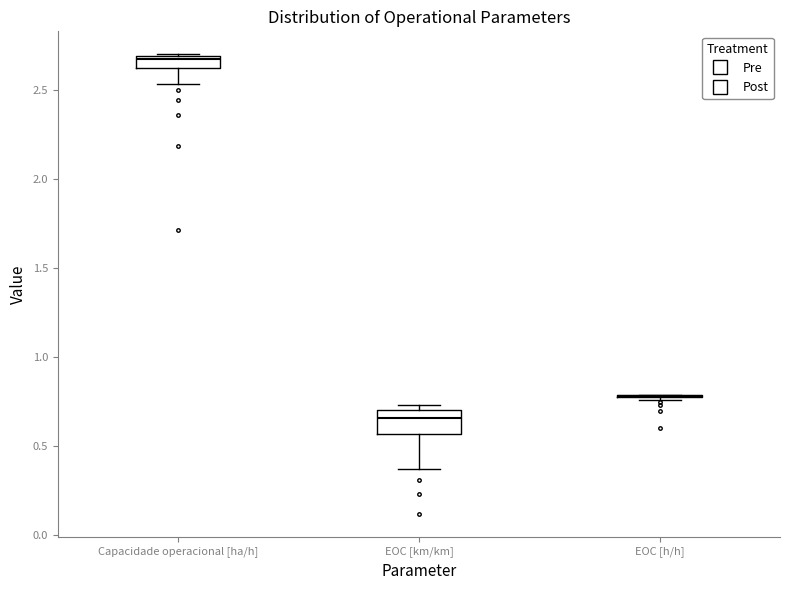

Where does the median line of the box for Capacidade operacional [ha/h] sit on the y-axis? The values are not printed on the chart, so give them approximately, as read against the axis.

2.65